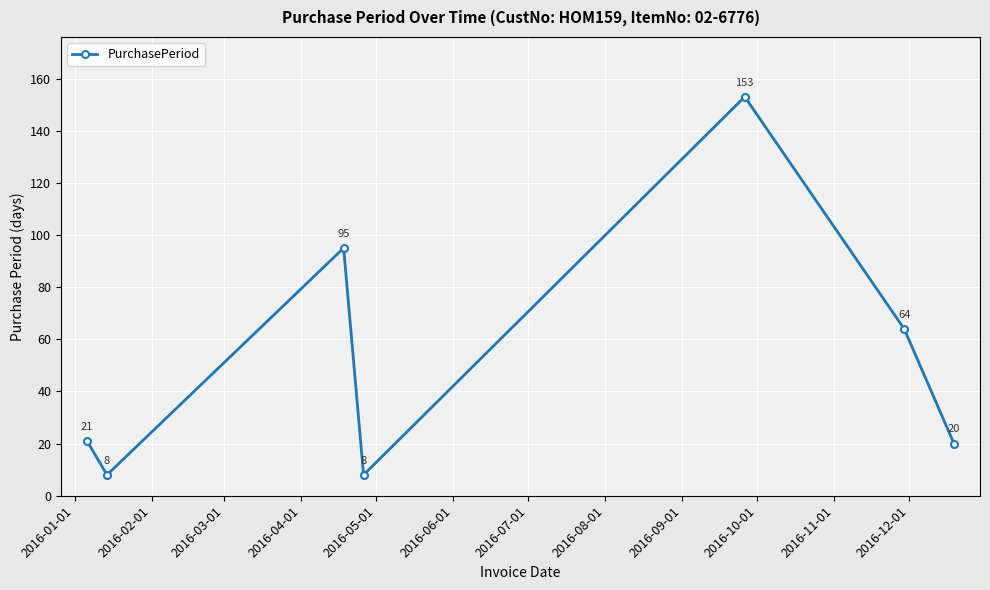

True or false: the data has more than 2 interior local peaks.

False